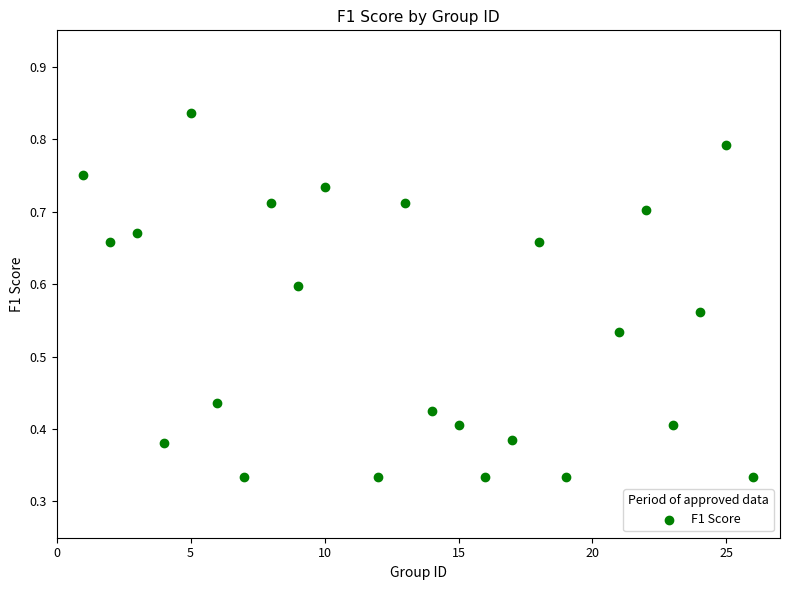

What is the range of X values (max minus min)?

25.0